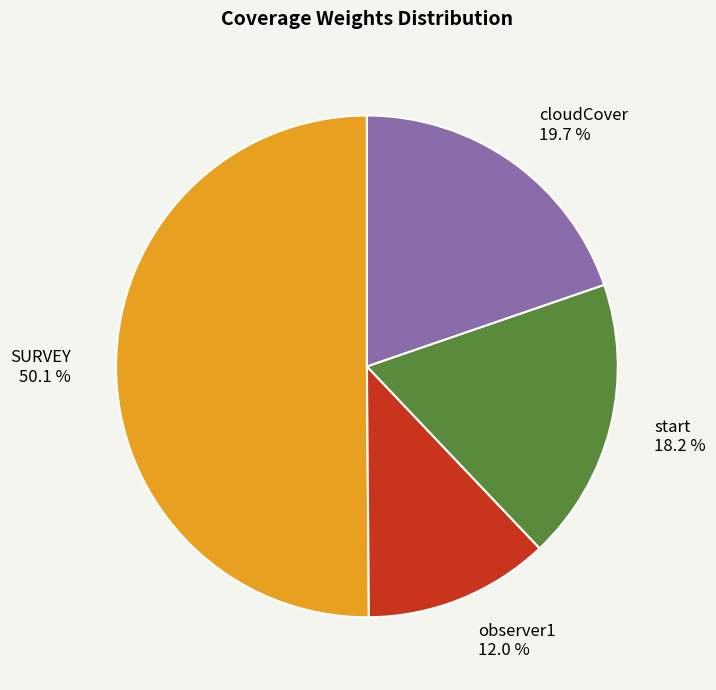

What is the smallest slice in the pie chart?

observer1